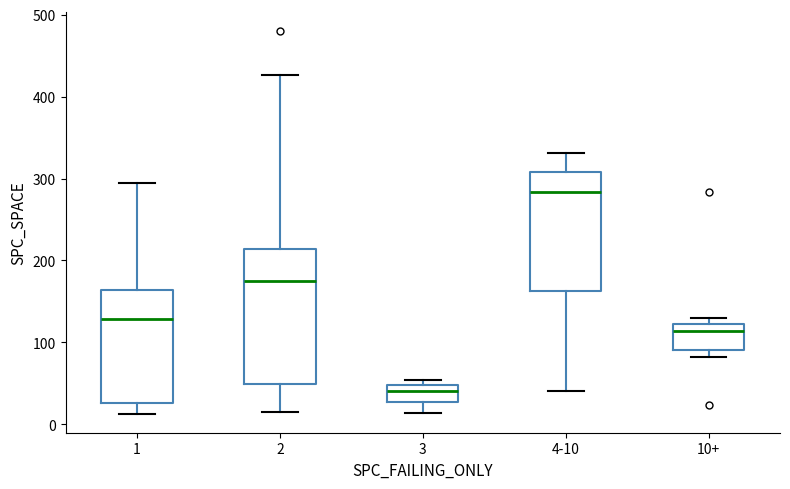

Which box's median line is the highest?

4-10